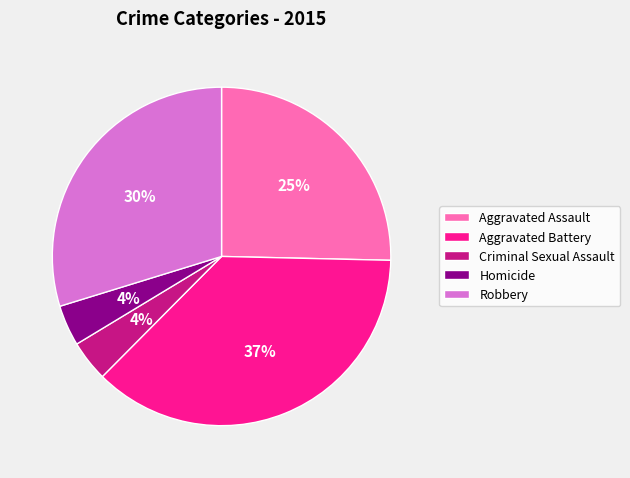

What is the ratio of the value at Criminal Sexual Assault to the value at Homicide?

1.0